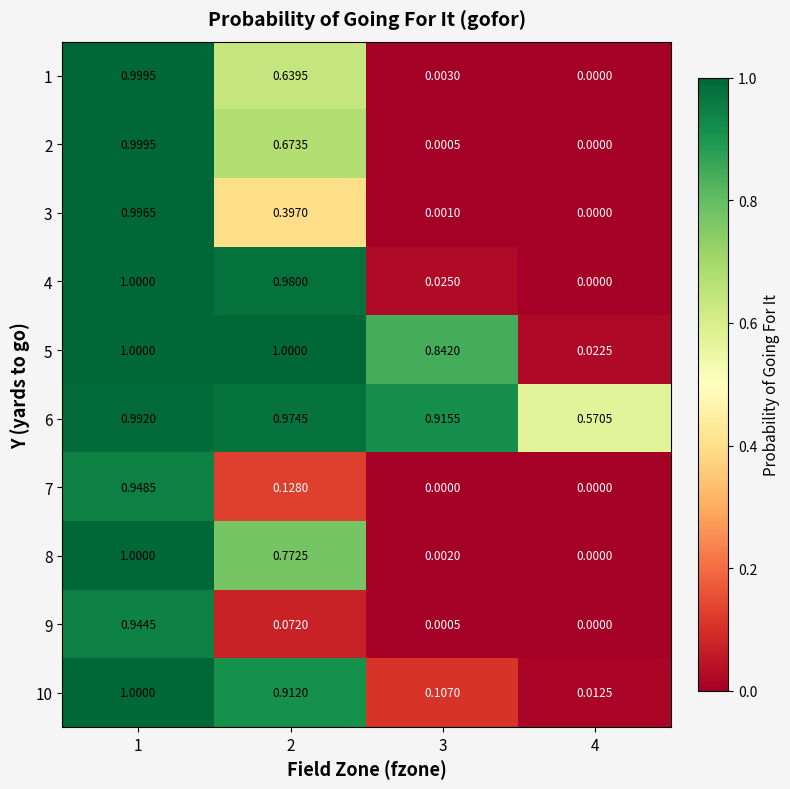

Is the value of 1 at 4 greater than the value of 8 at 3?

No